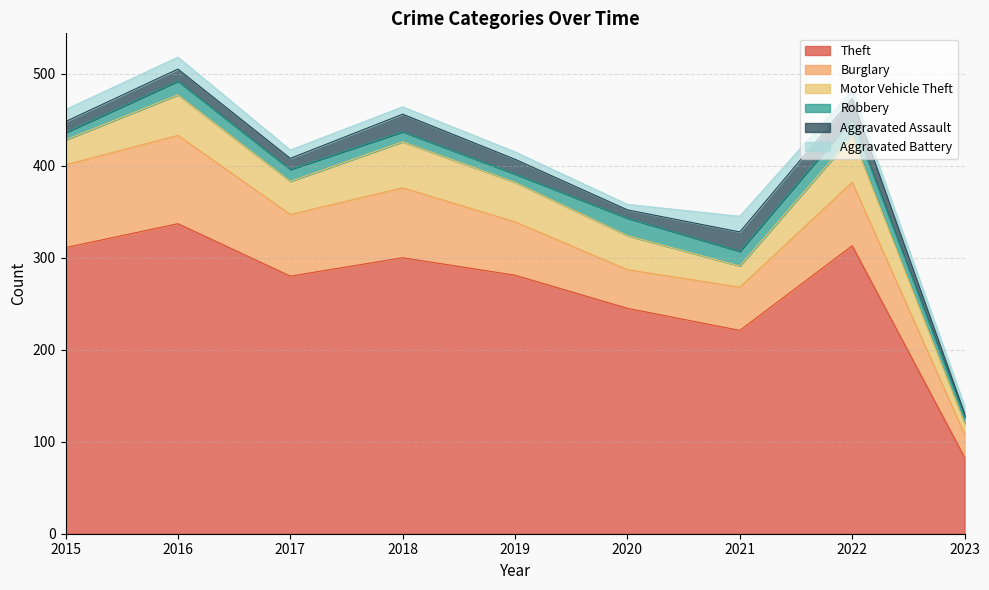

At which label does Motor Vehicle Theft reach its minimum?

2023